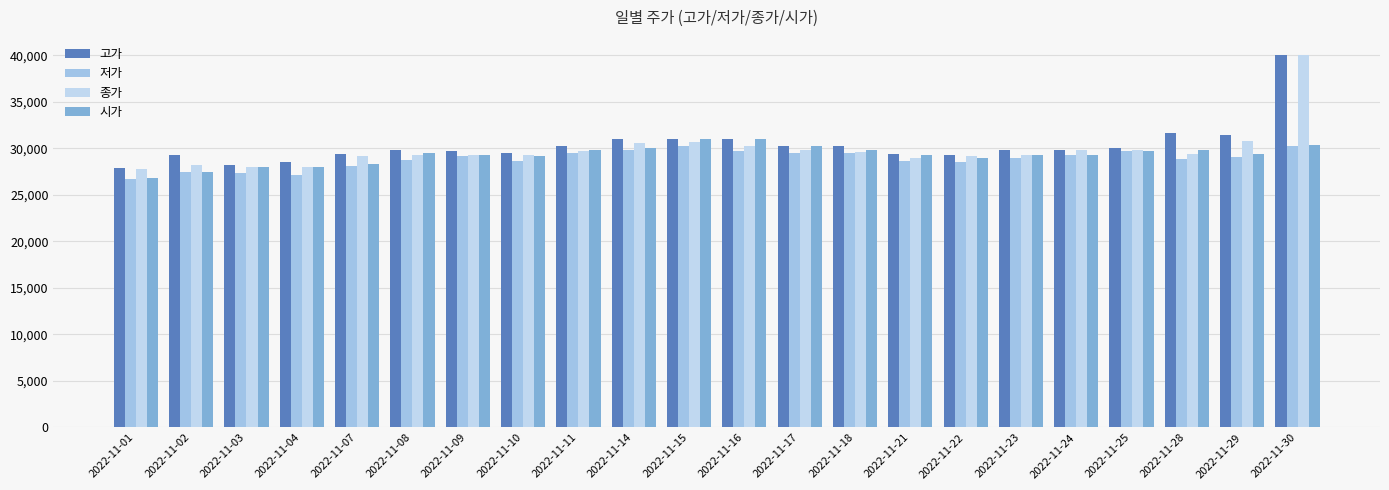

What is the total value across all series at 2022-11-10?

116650